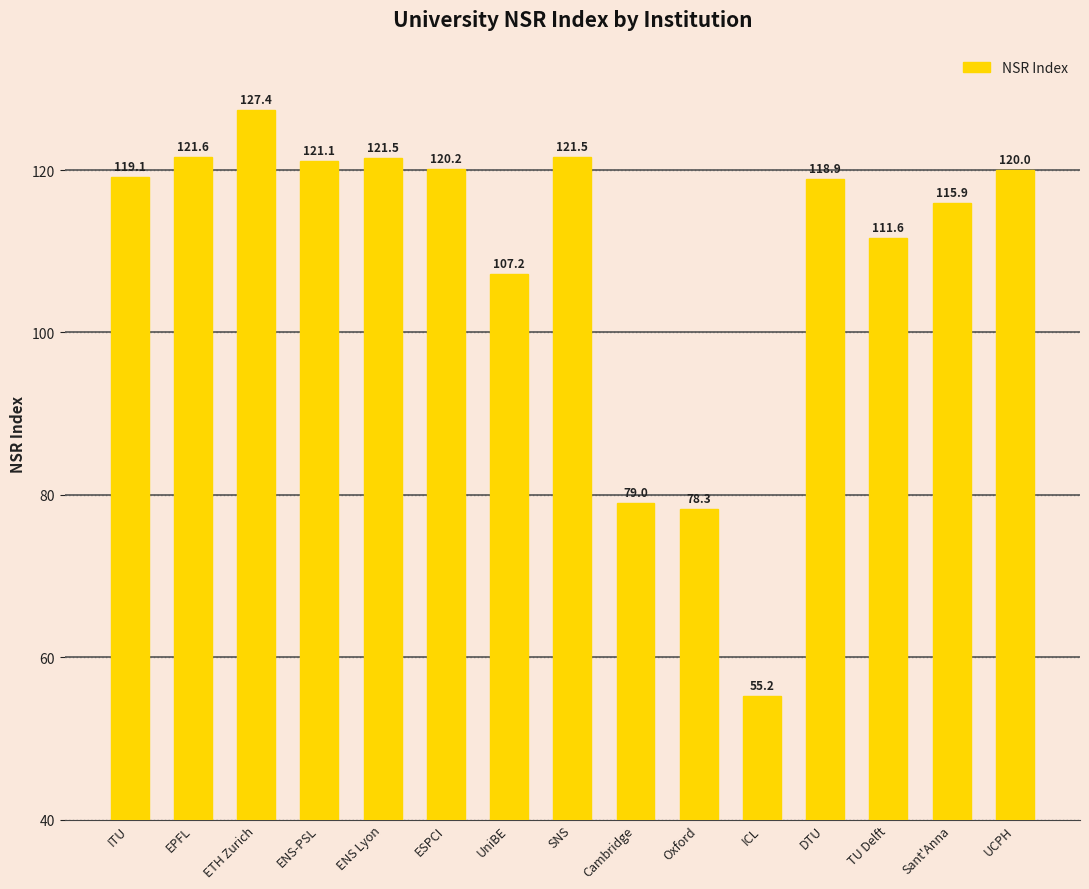

What is the difference between the maximum and minimum values?

72.2